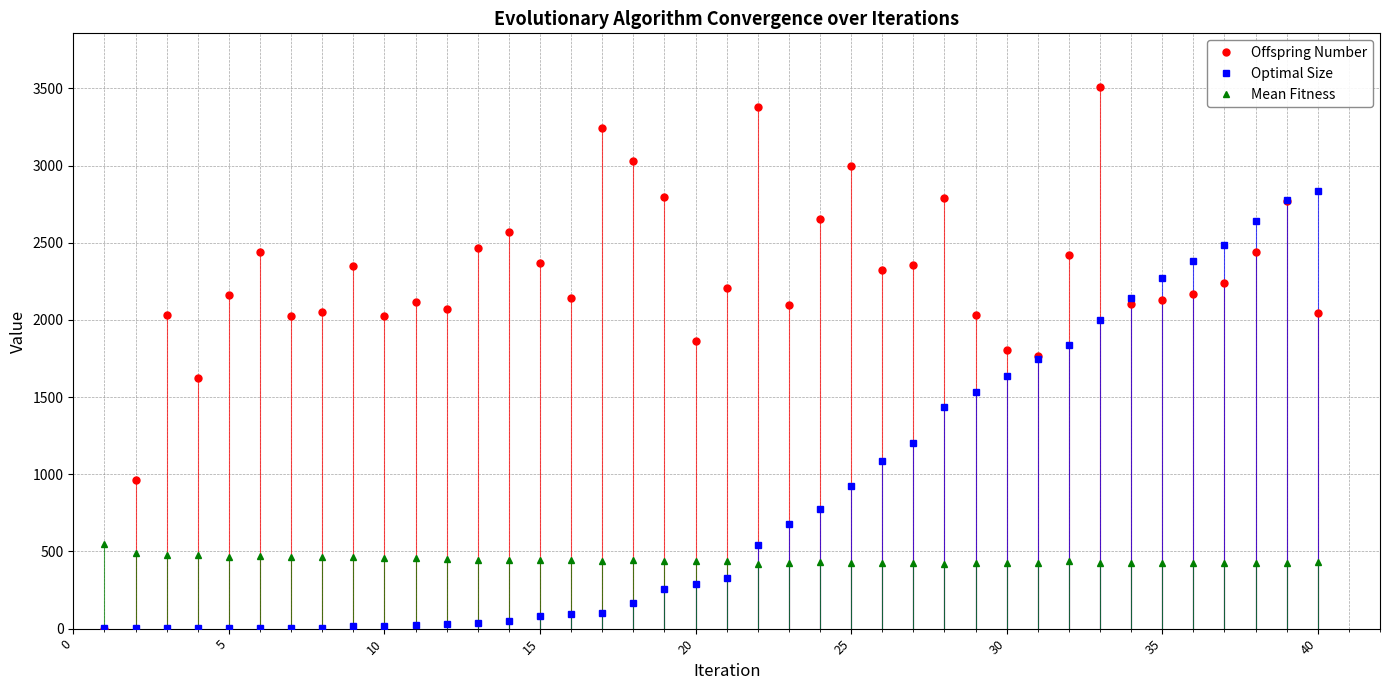

What is the value of the Optimal Size point at the 22nd from the left?

545